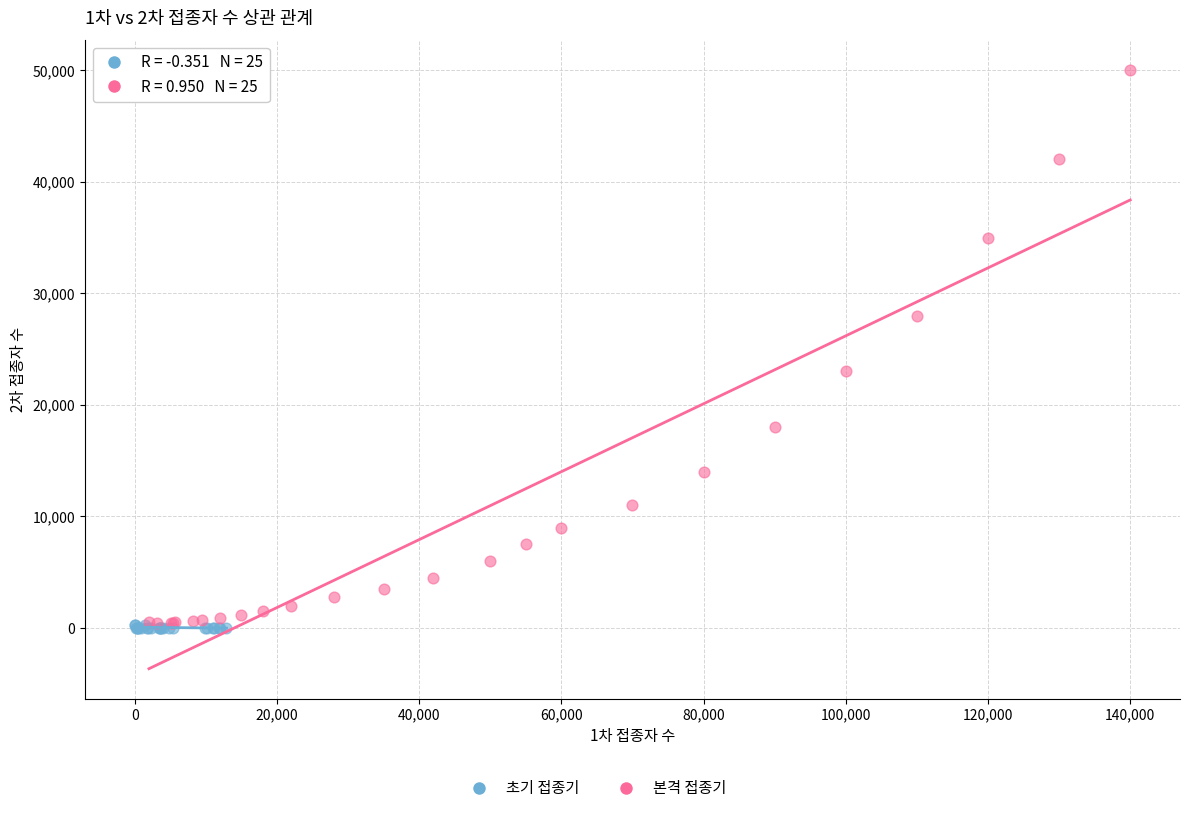

Which series reaches the maximum Y coordinate?

본격 접종기